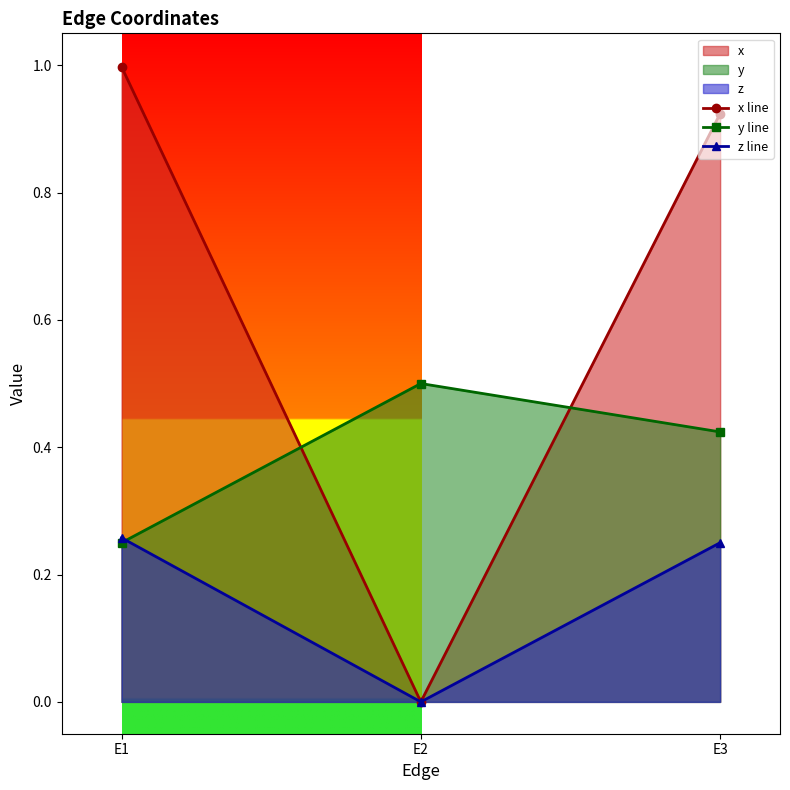

Which has a higher value, E1 or E3?

E1